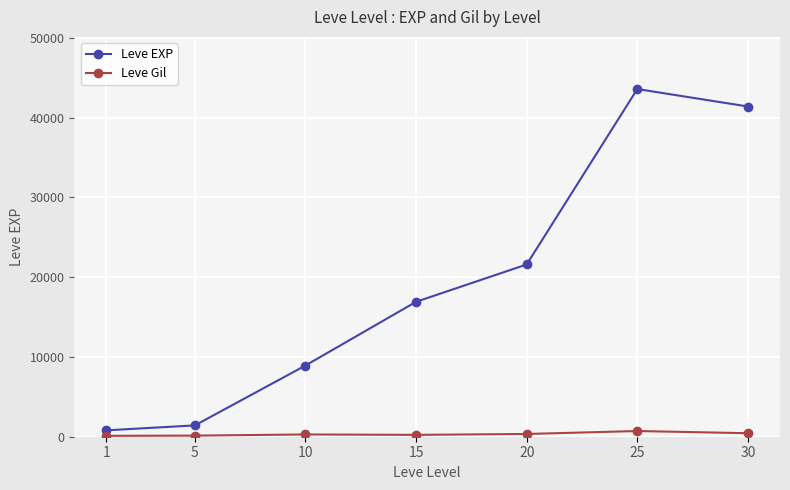

True or false: Leve Gil and Leve EXP intersect in this chart.

False